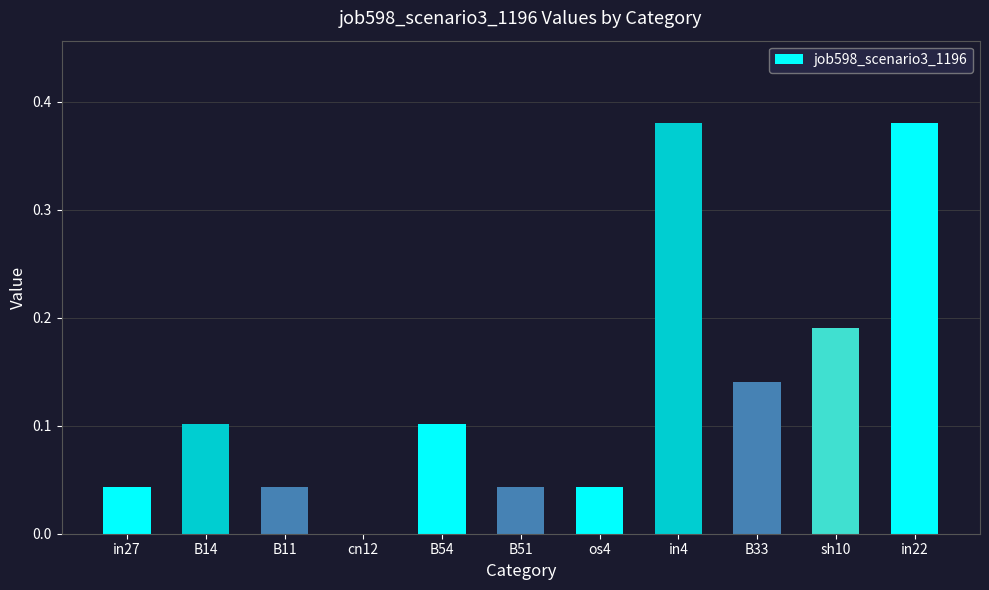

The value at in22 is 0.5. True or false?

False